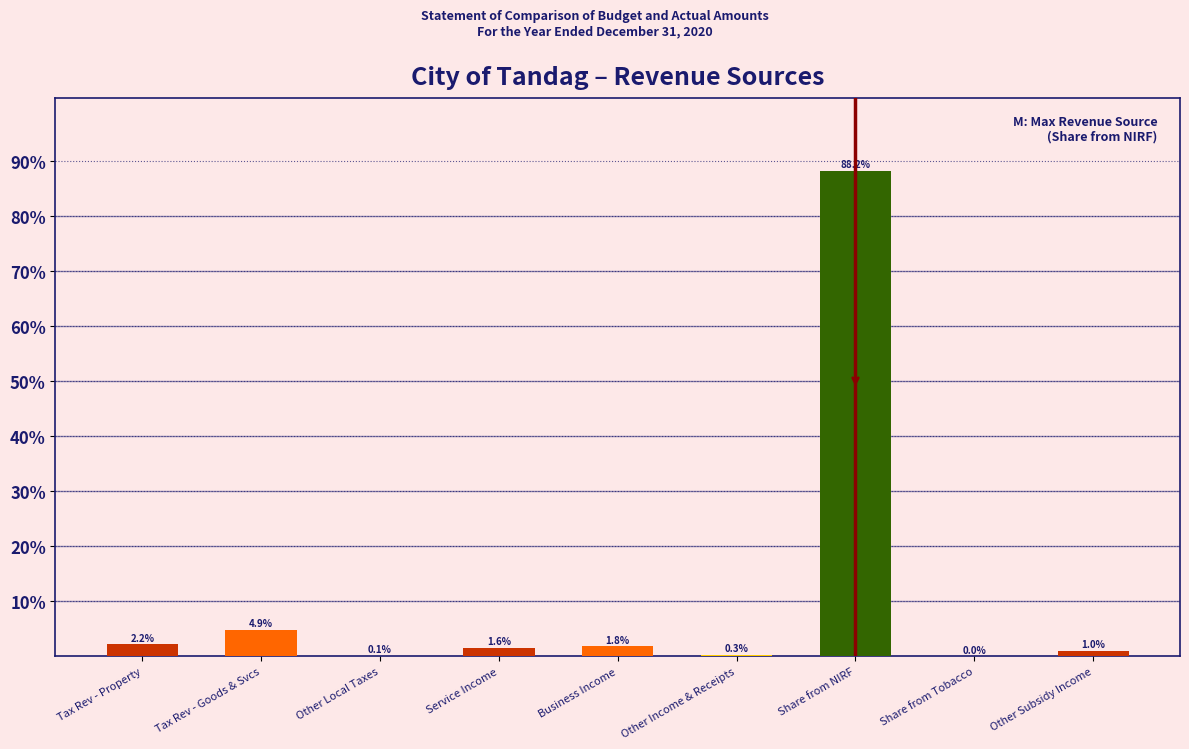

What is the sum of the values at Tax Rev - Property and Share from NIRF?

90.4